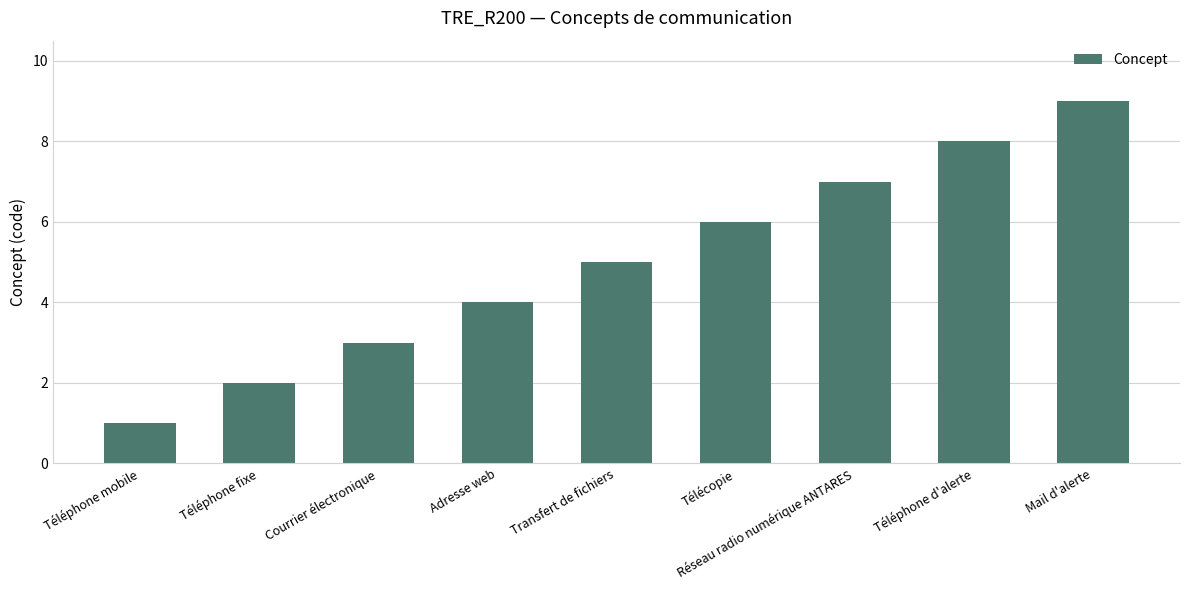

What value does the data have at Mail d'alerte?

9